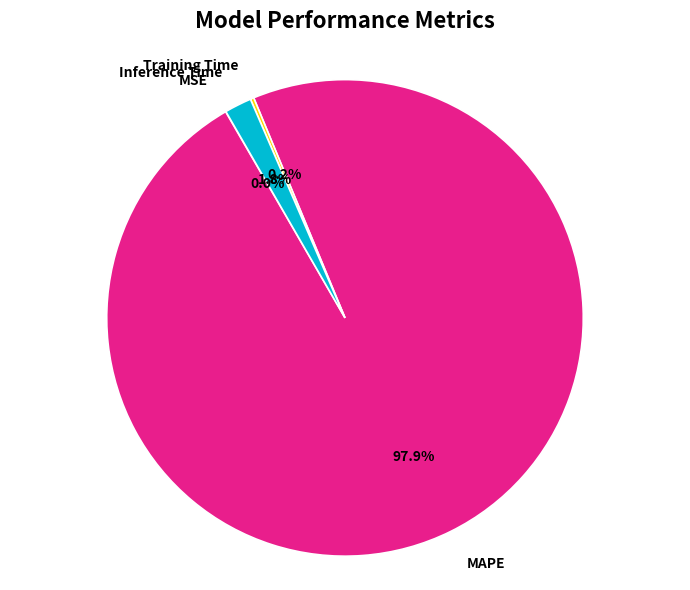

Between MAPE and Inference Time, which is larger?

MAPE